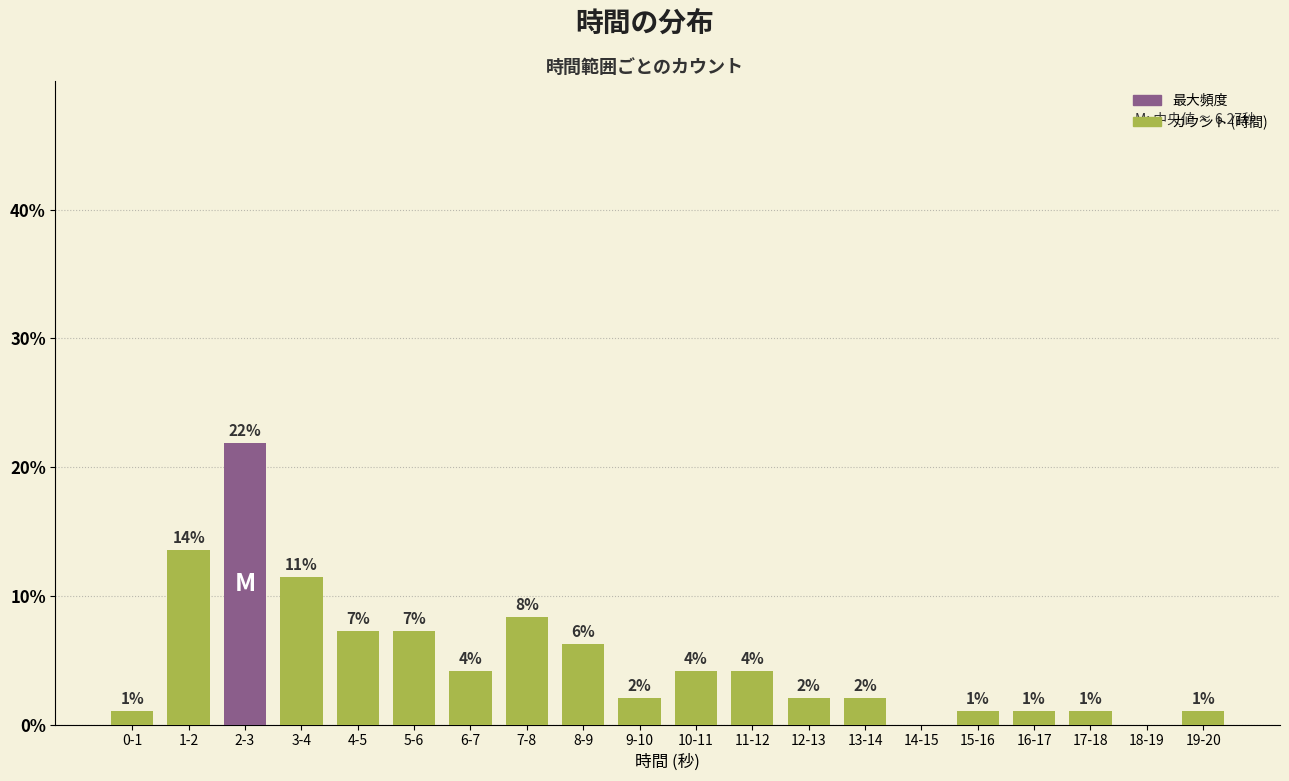

True or false: the data shows 1.4 at 12-13.

False